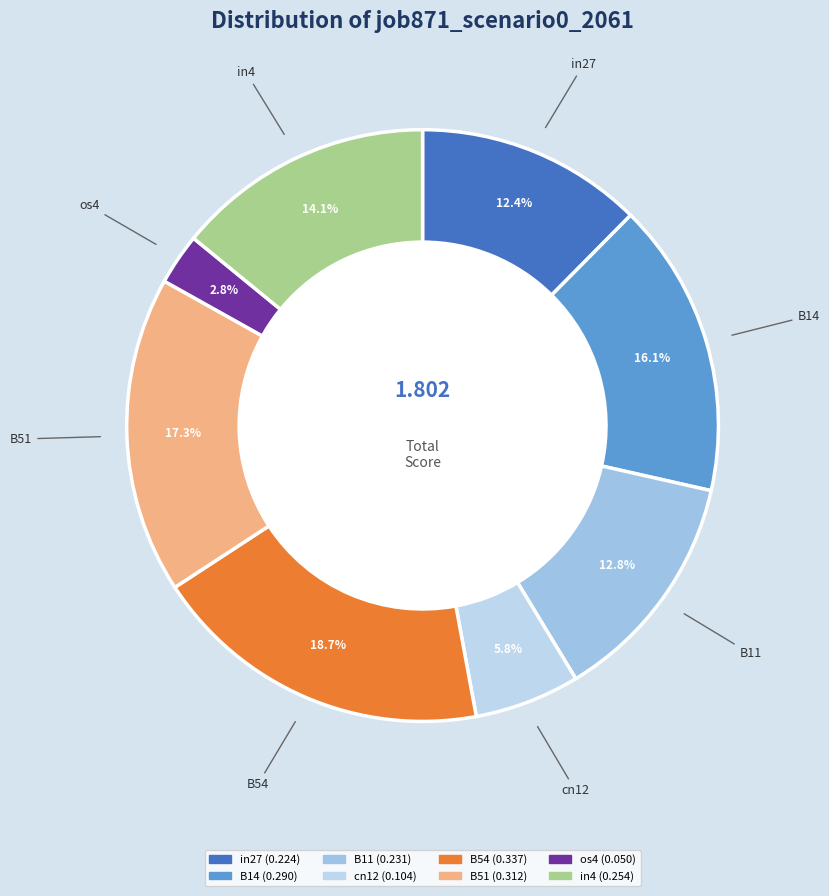

To the nearest percent, what is the difference between the largest and smallest slice percentages?

16%